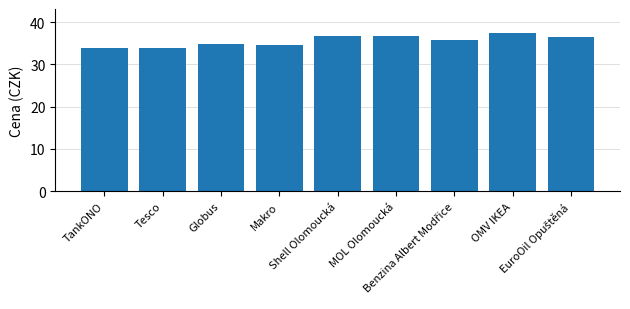

What position from the left is Makro?

4